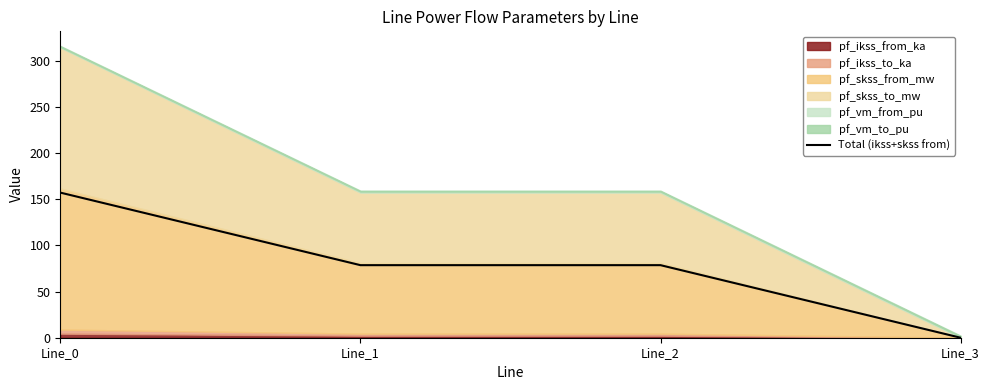

Rank the categories by value from lowest to highest.

Line_3, Line_1, Line_2, Line_0